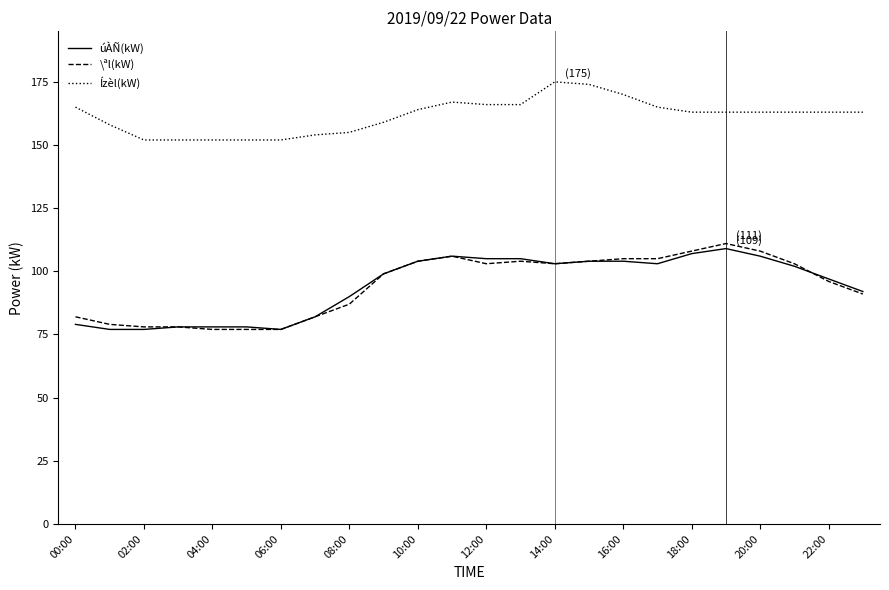

What is the highest value of the \ªl(kW) series?

111